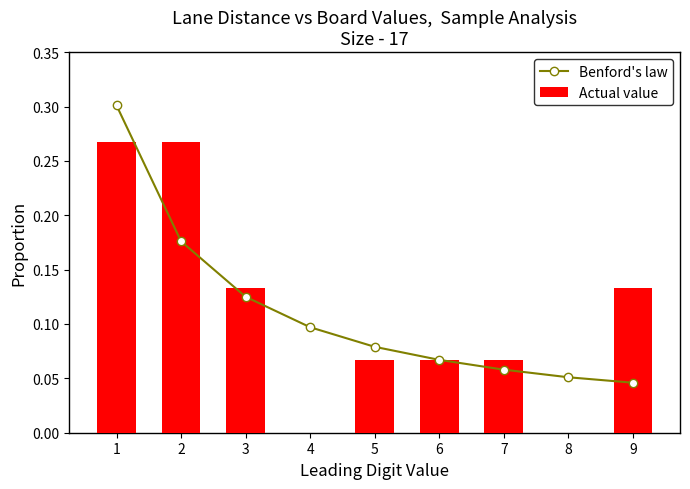

Where is Actual value nearest to the value 0?

4